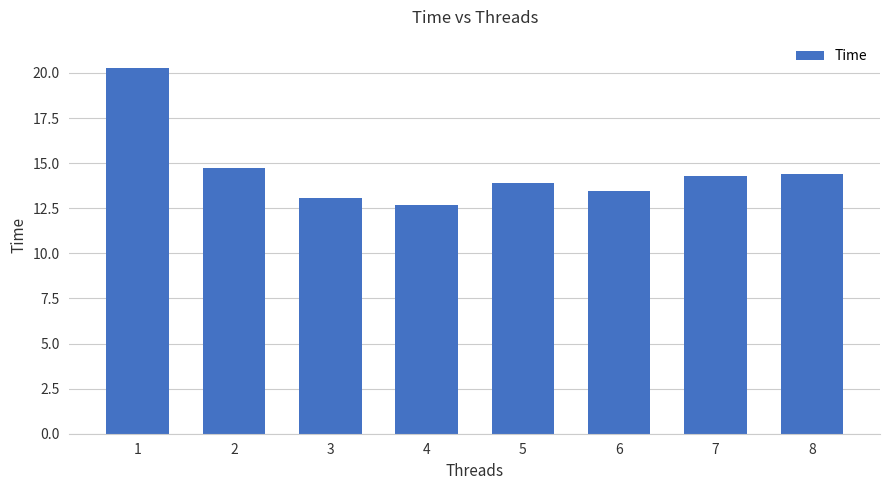

How many categories are shown in the chart?

8